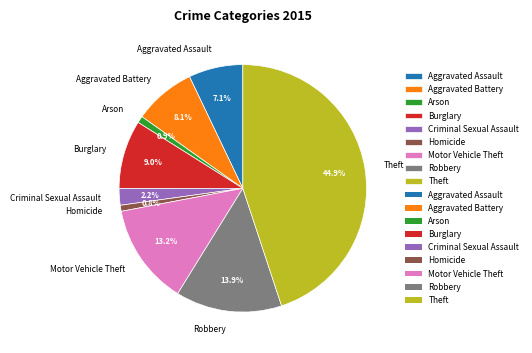

Does Burglary account for over 50% of the chart?

No